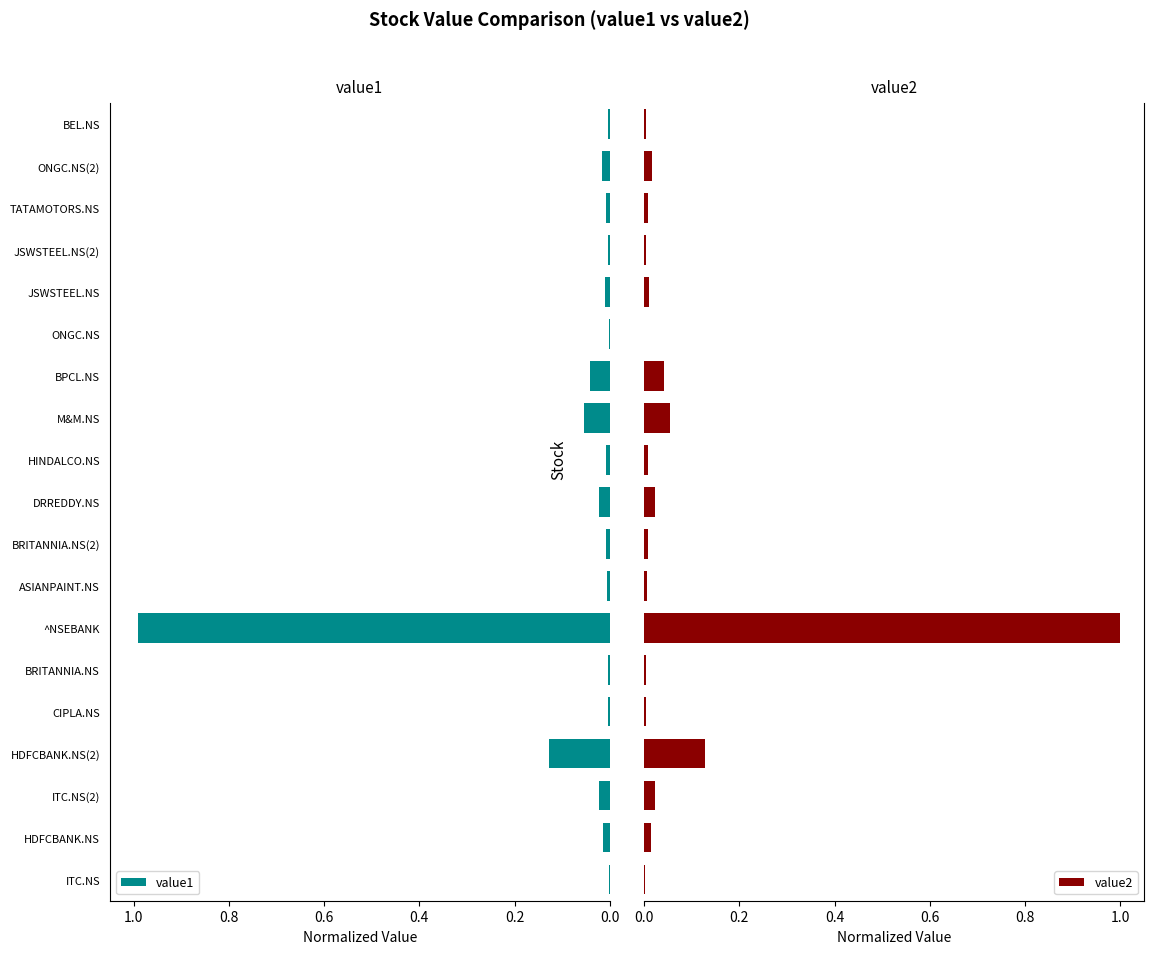

What is the difference between the maximum and second lowest values in the value1 series?

1.0